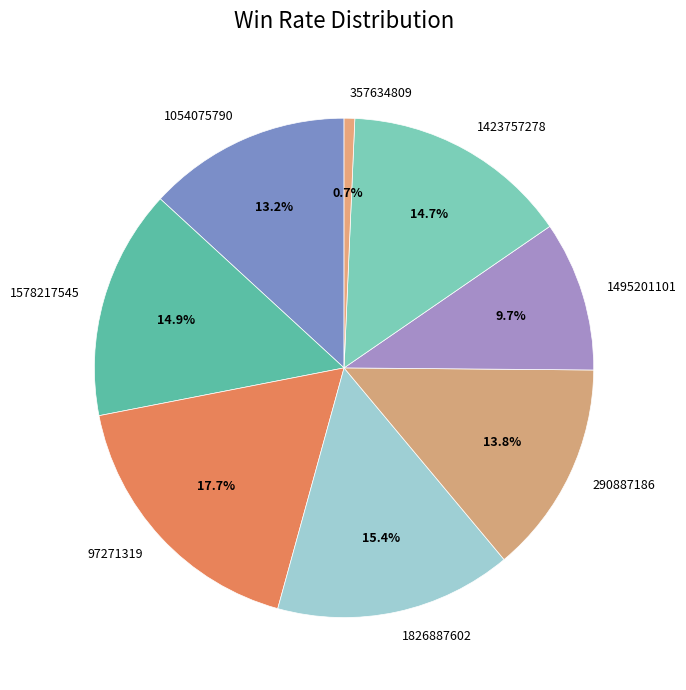

Does 290887186 account for over 50% of the chart?

No